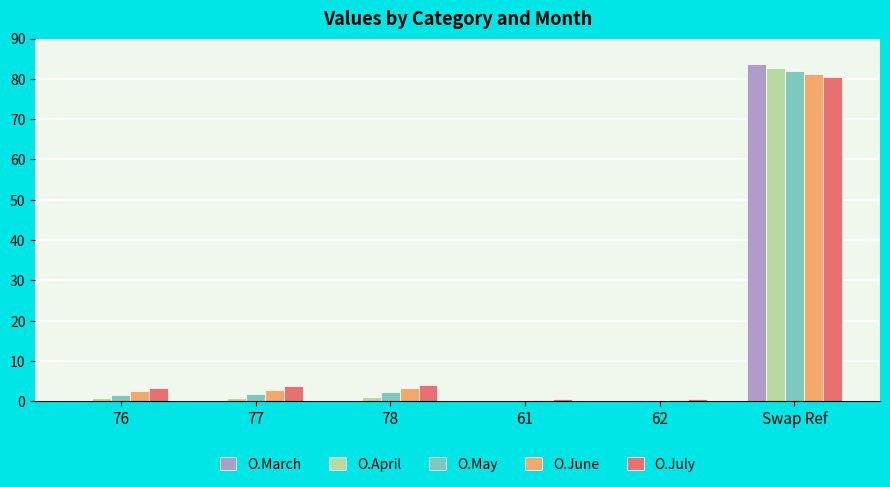

Which series has the widest spread of values?

O.March